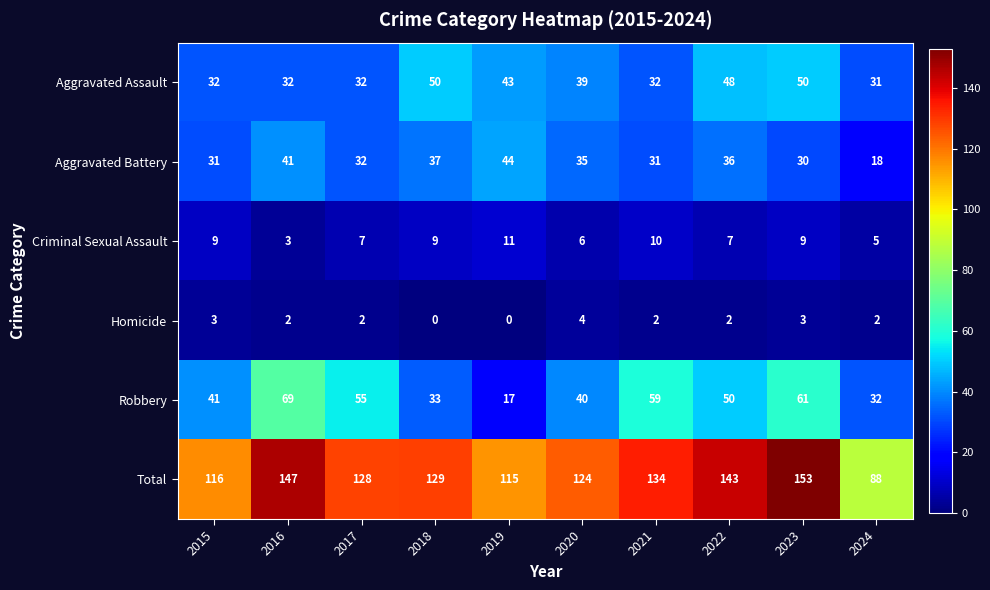

Which series has the widest spread of values?

Total